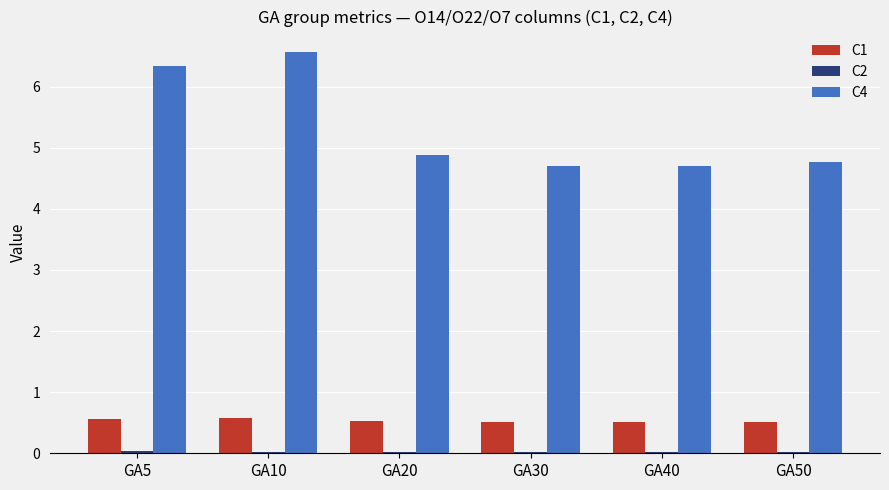

Which label corresponds to the largest value in the chart?

GA10